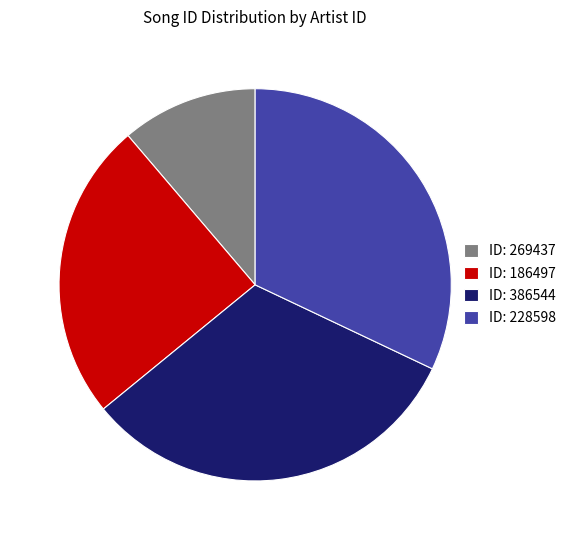

Count the number of slices in the pie.

4